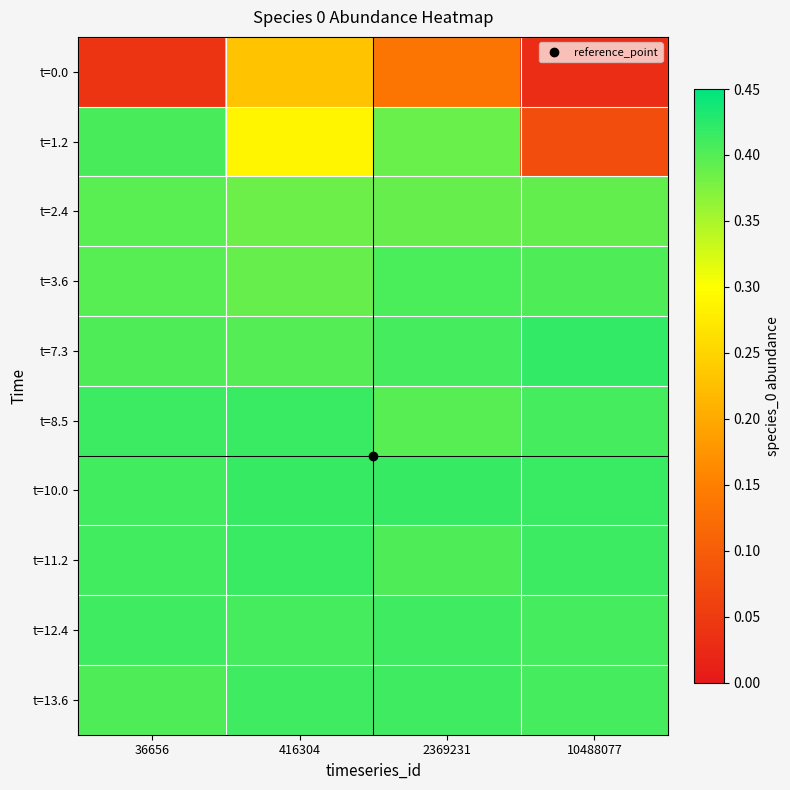

At which category is the sum across all series the highest?

2369231